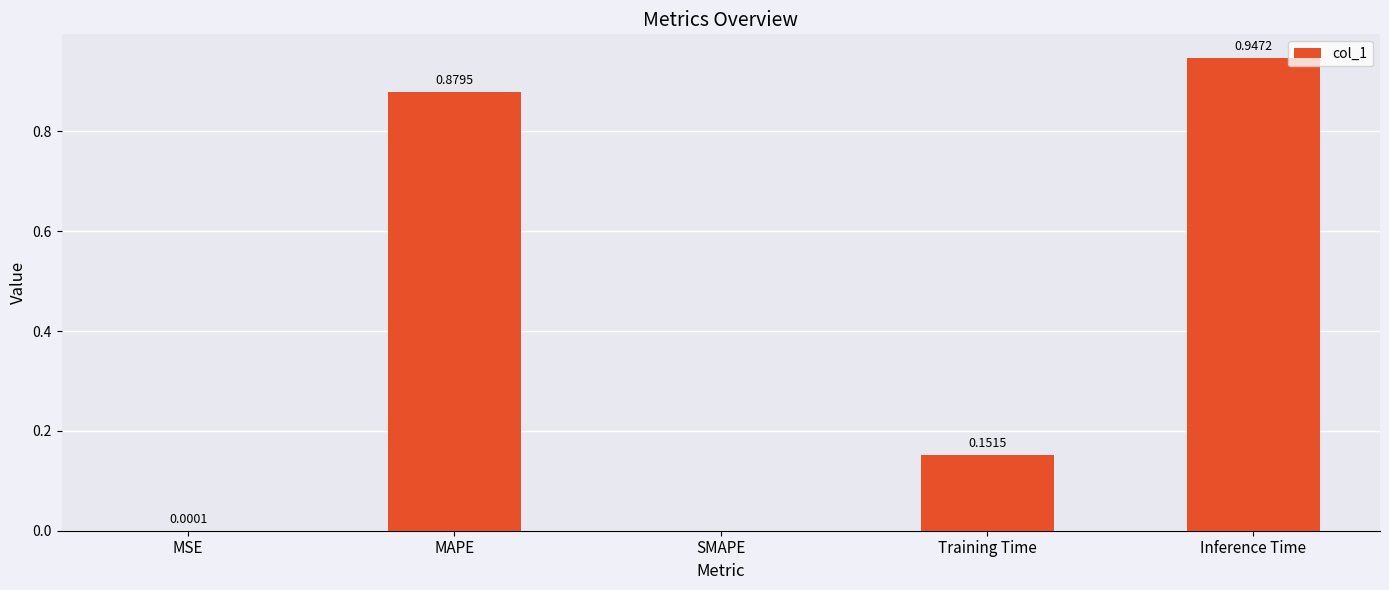

What is the sum of all values?

2.0